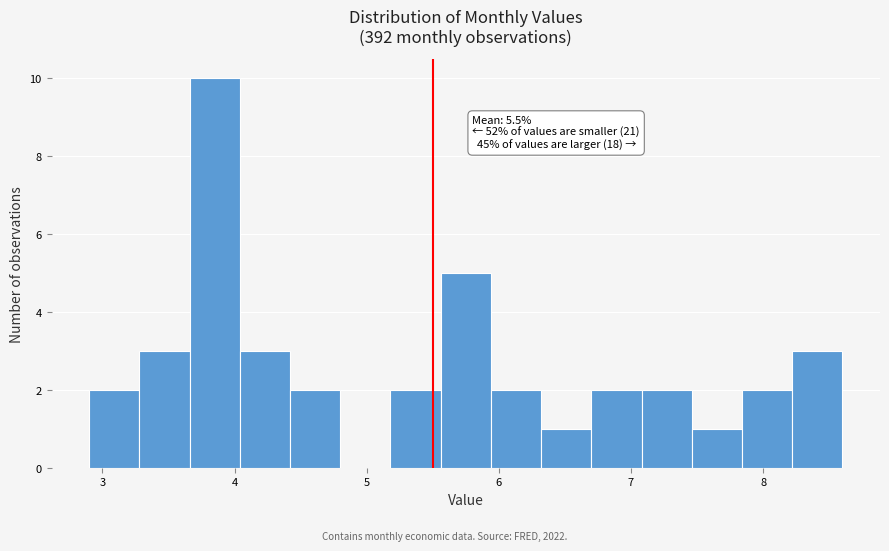

Read against the x-axis, roughly where is the centre of the tallest bar?

3.9